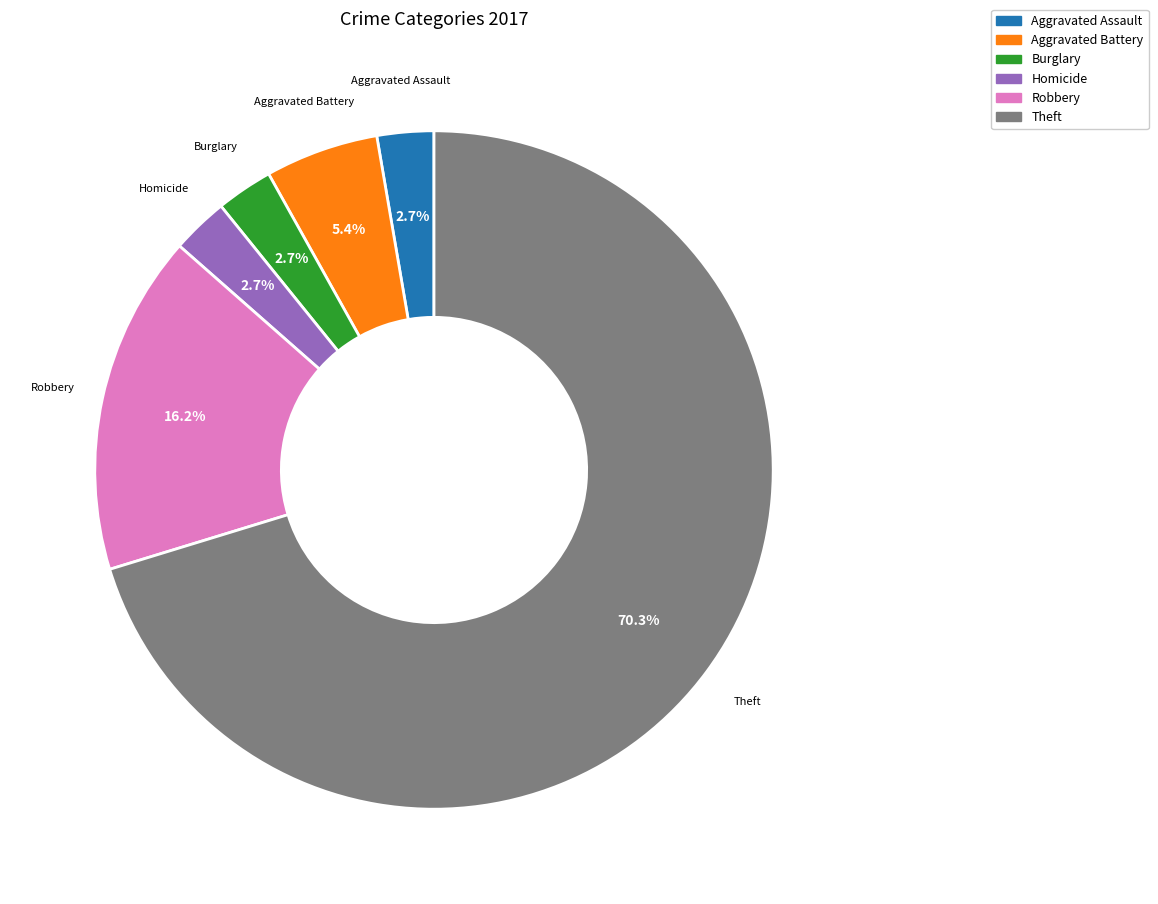

Is there any slice that represents more than half of the pie?

Yes